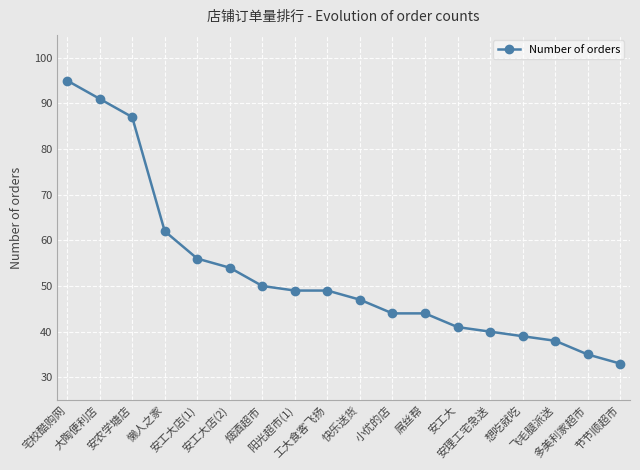

Which label corresponds to the smallest value in the chart?

节节顺超市